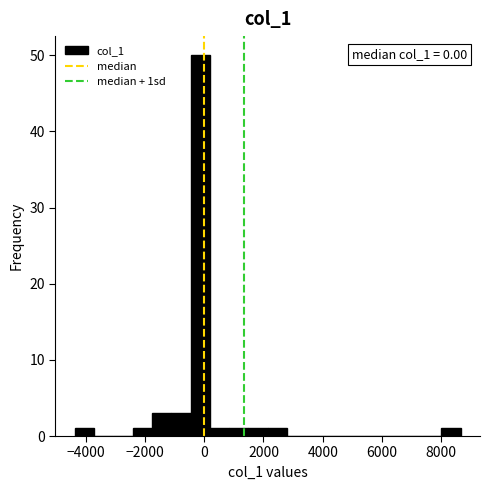

Read against the x-axis, roughly where is the centre of the tallest bar?

-200